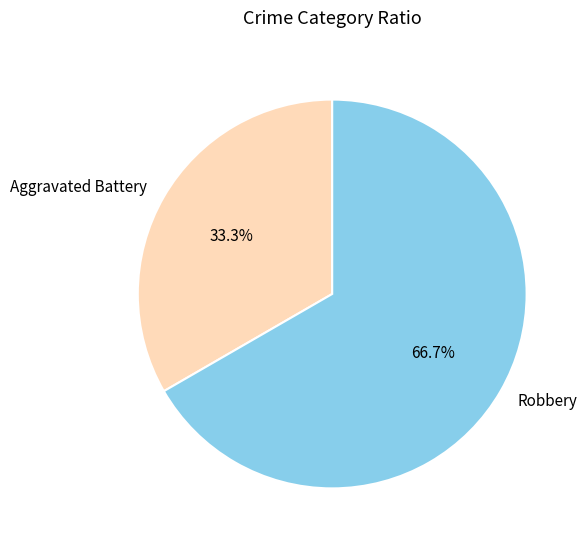

Rank the categories by value from lowest to highest.

Aggravated Battery, Robbery